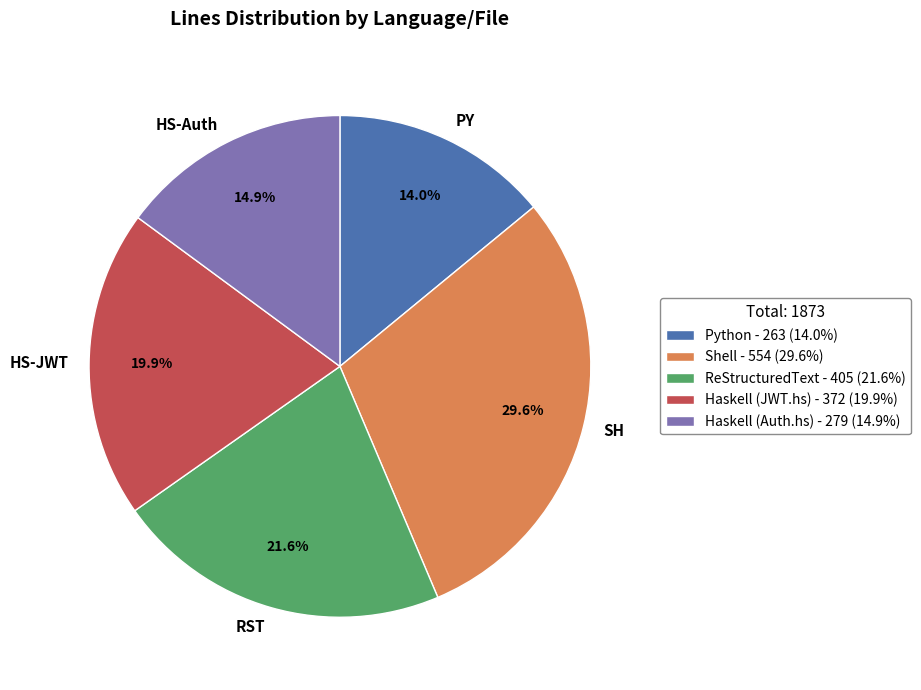

Does any single category account for the majority?

No